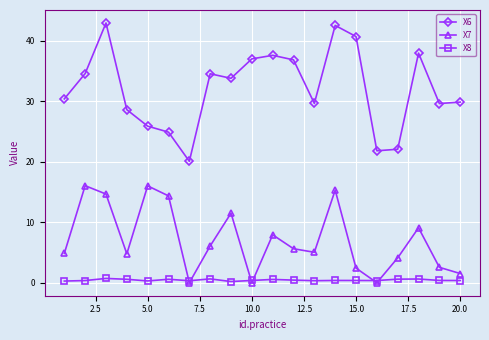

Count the number of categories in the chart.

20